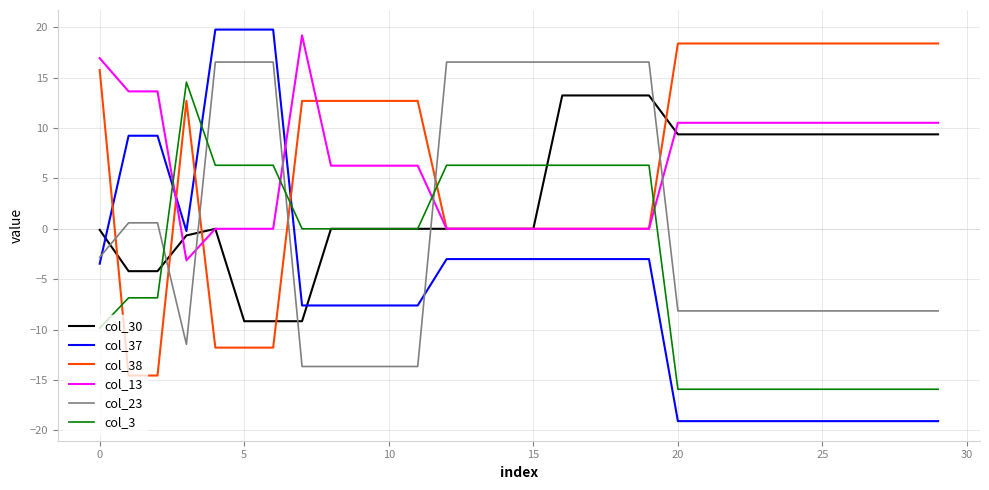

Does the chart have visible grid lines?

Yes